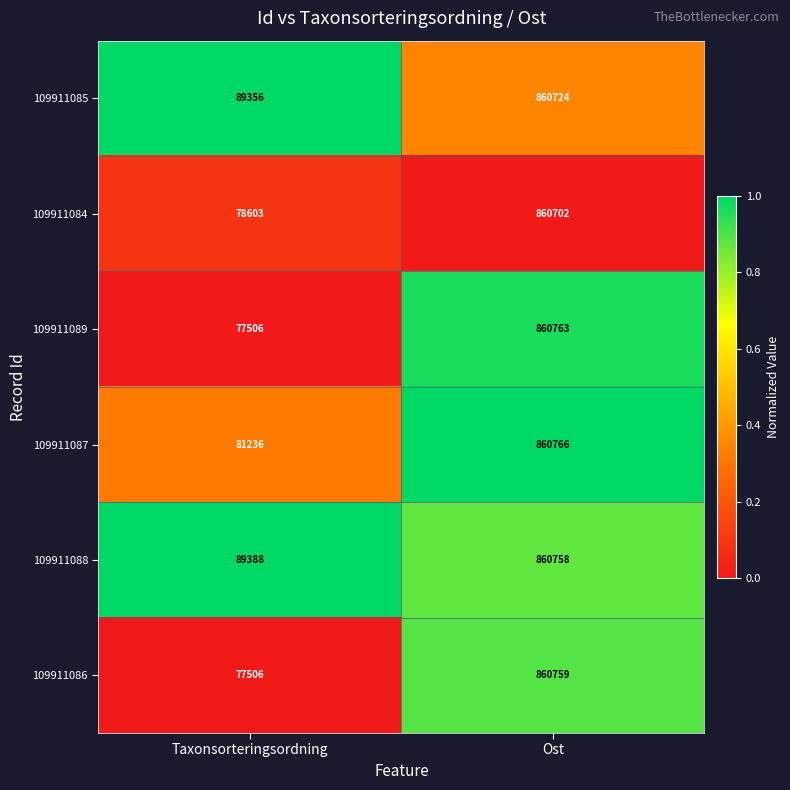

Rank the series by their maximum value, from lowest to highest.

109911084, 109911085, 109911088, 109911086, 109911089, 109911087